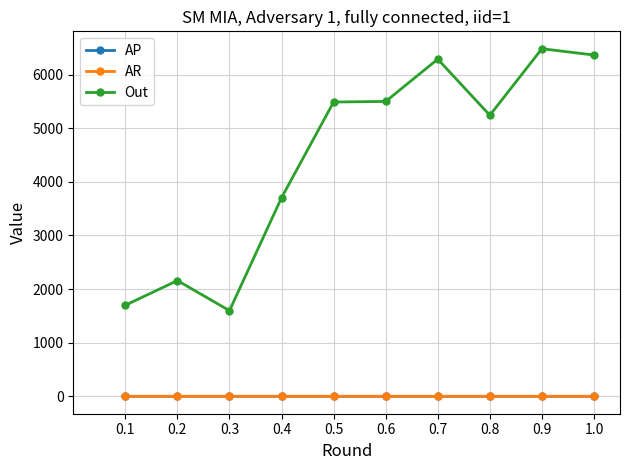

True or false: AP and Out cross at least once.

False